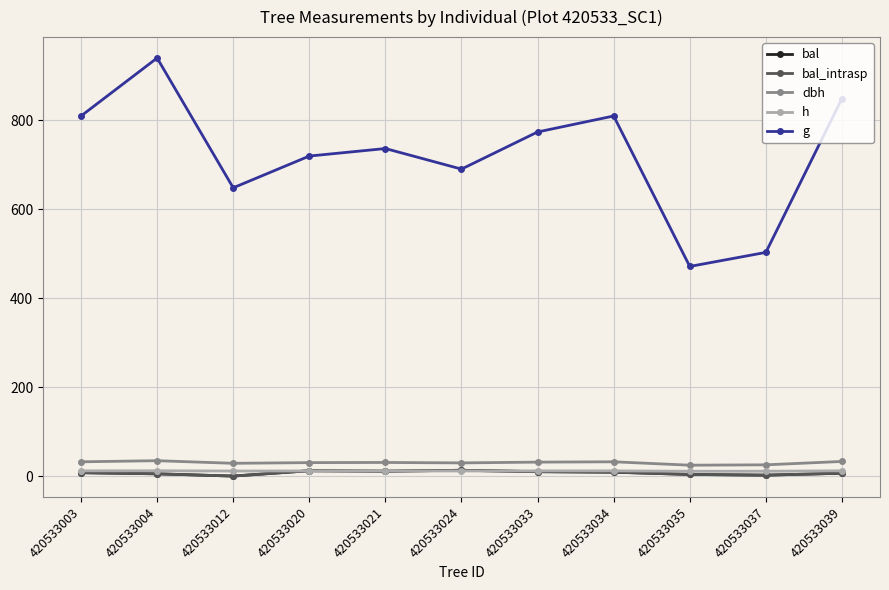

Which series has the widest spread of values?

g